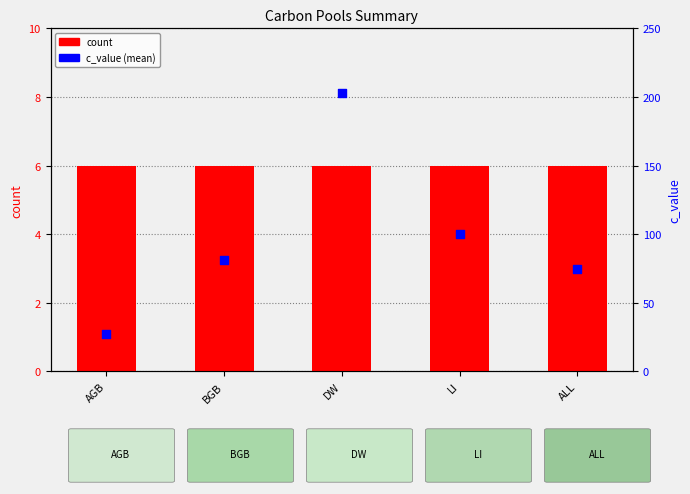

Which series has the largest total across all categories?

c_value (mean)